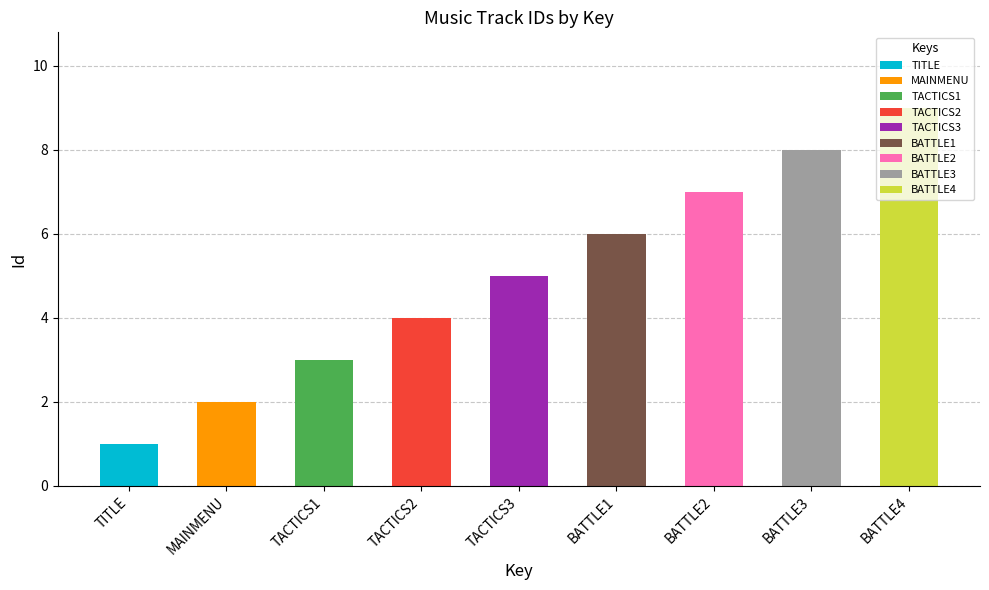

Are the bars horizontal?

No